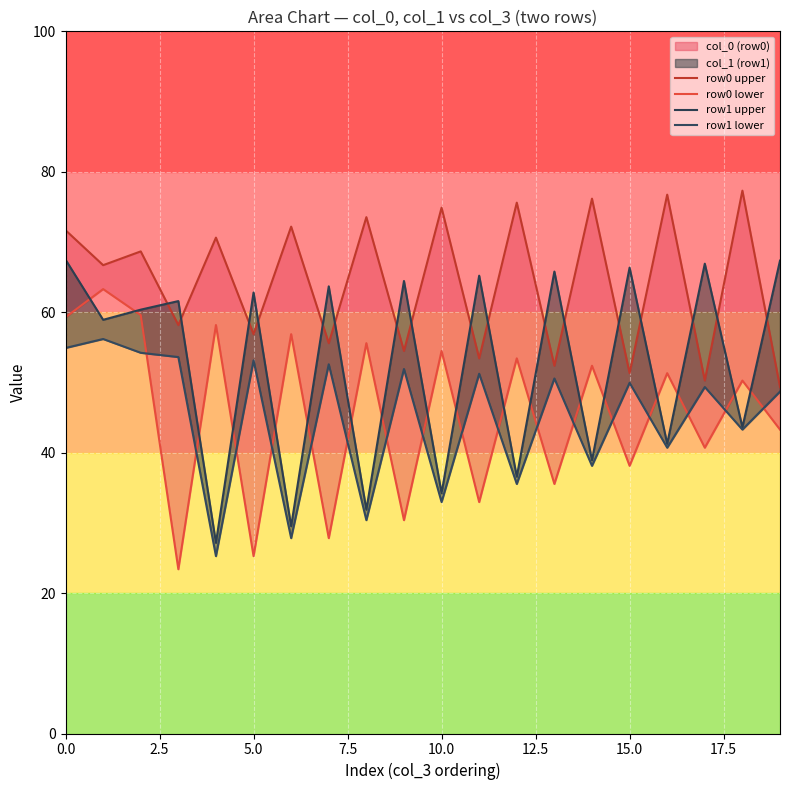

What is the minimum value for row0 upper?

49.3